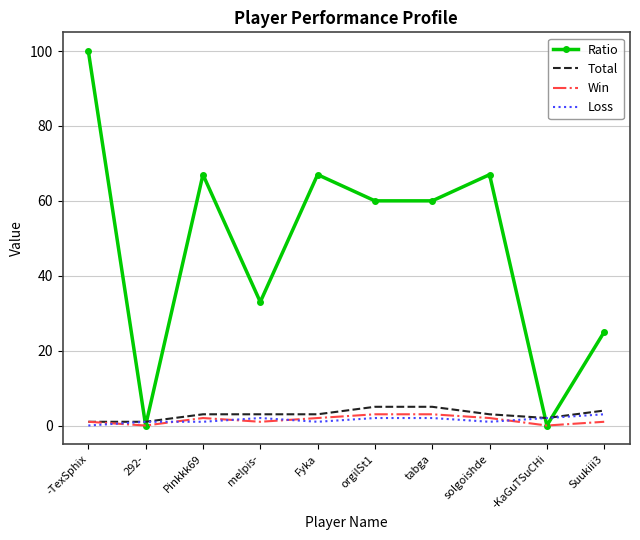

What is the spread (max minus min) of values at 292-?

1